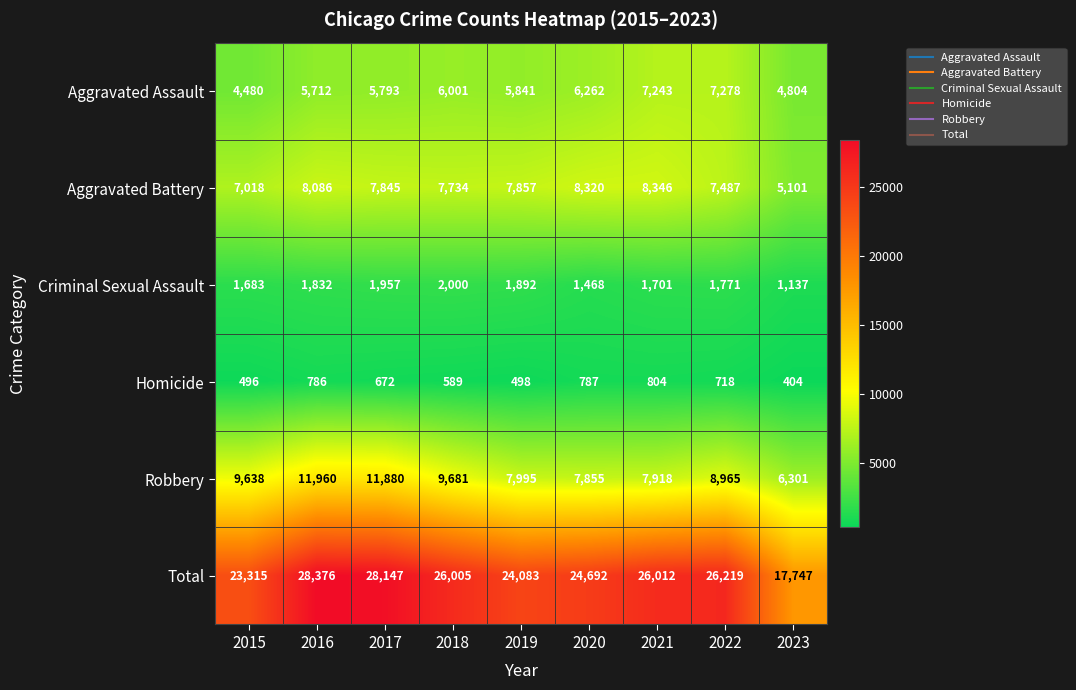

How many values in the Criminal Sexual Assault series are below 1771?

4